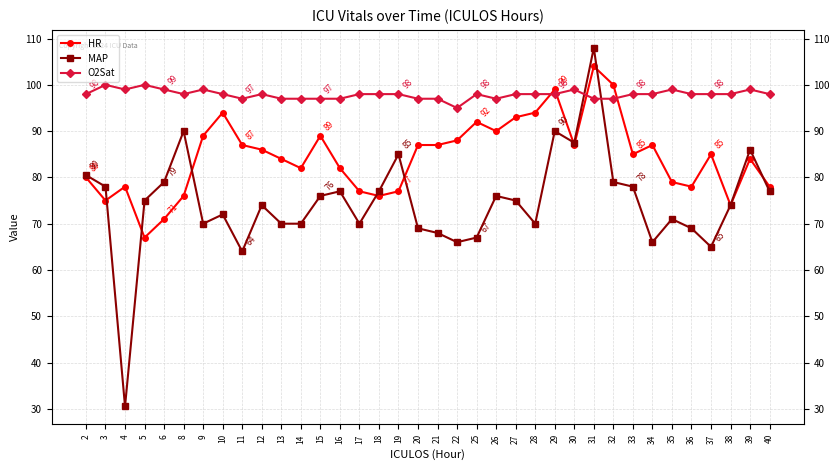

Which category has the lowest value in the HR series?

5